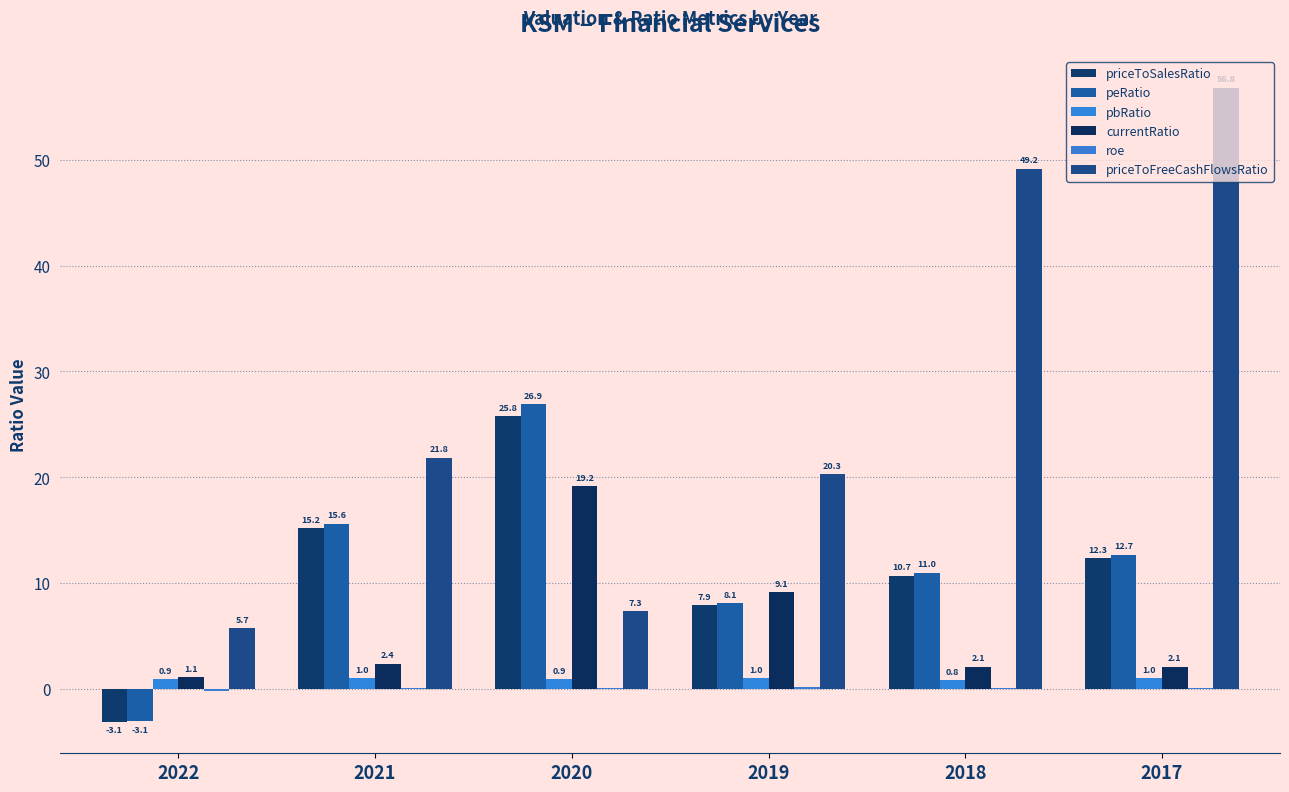

What is the sum of the pbRatio values at 2018 and 2021?

1.8